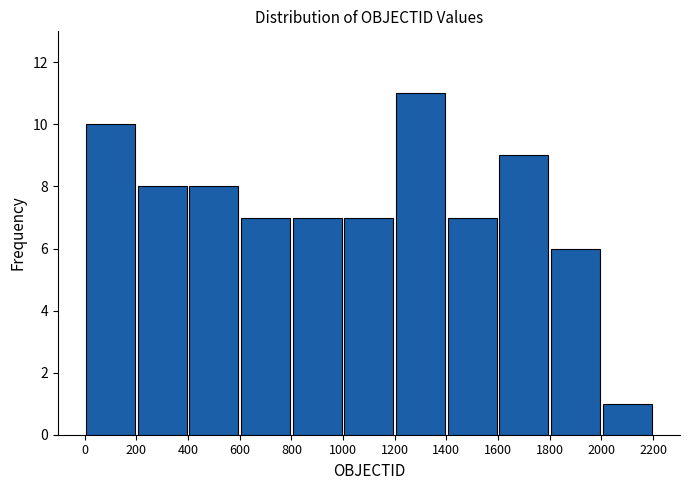

Reading left to right, transcribe this chart: for each bar, give the range it covers on the x-axis and its height. The values are not printed on the chart, so give them approximately, as read against the axis.

0 to 200: 10
200 to 400: 8
400 to 600: 8
600 to 800: 7
800 to 1000: 7
1000 to 1200: 7
1200 to 1400: 11
1400 to 1600: 7
1600 to 1800: 9
1800 to 2000: 6
2000 to 2200: 1